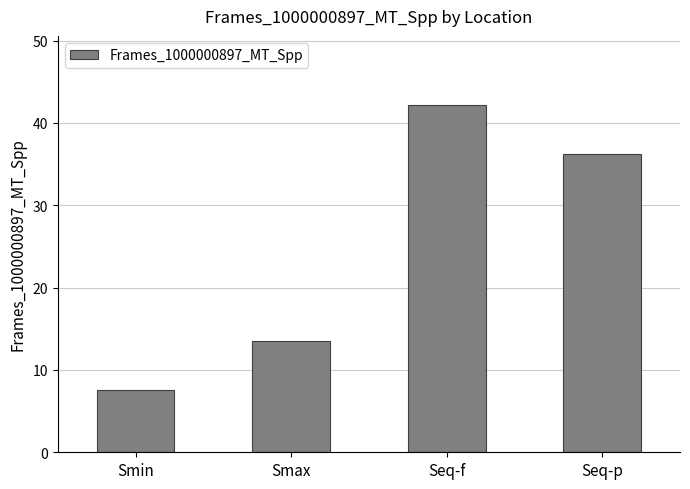

What is the difference between the values at Smax and Smin?

6.0